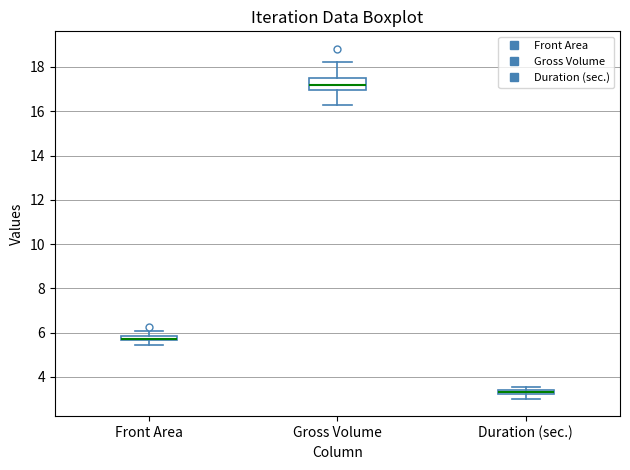

Where is the lower edge of the box for Gross Volume on the y-axis? The values are not printed on the chart, so give them approximately, as read against the axis.

17.0